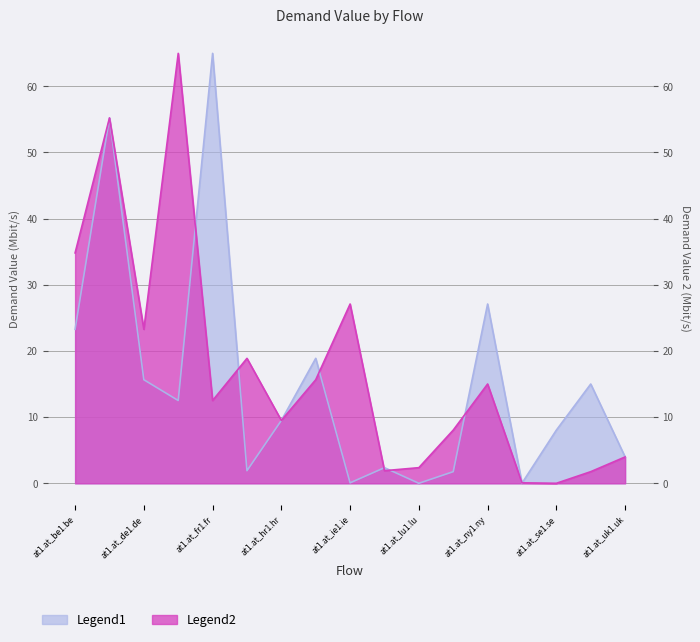

The value of Legend1 at at1.at_lu1.lu is 0.0. True or false?

True